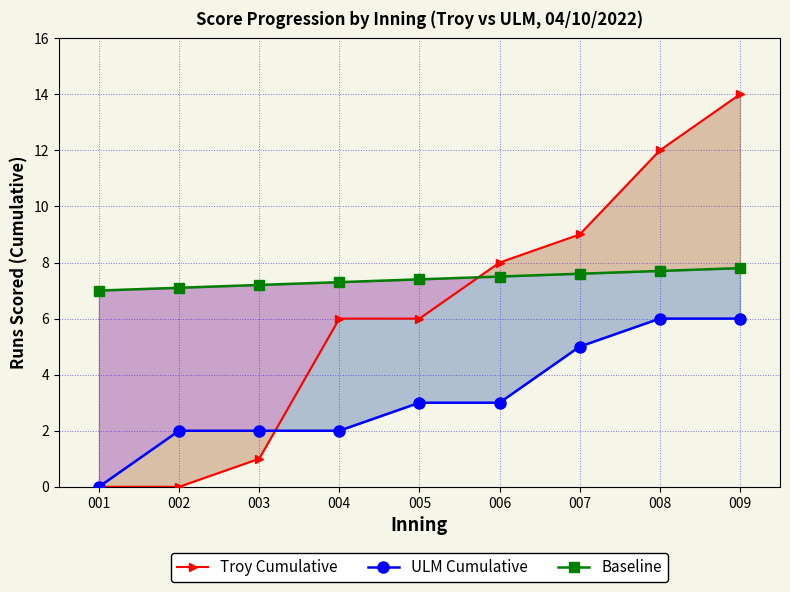

How many values in the ULM Cumulative series are below 3?

4